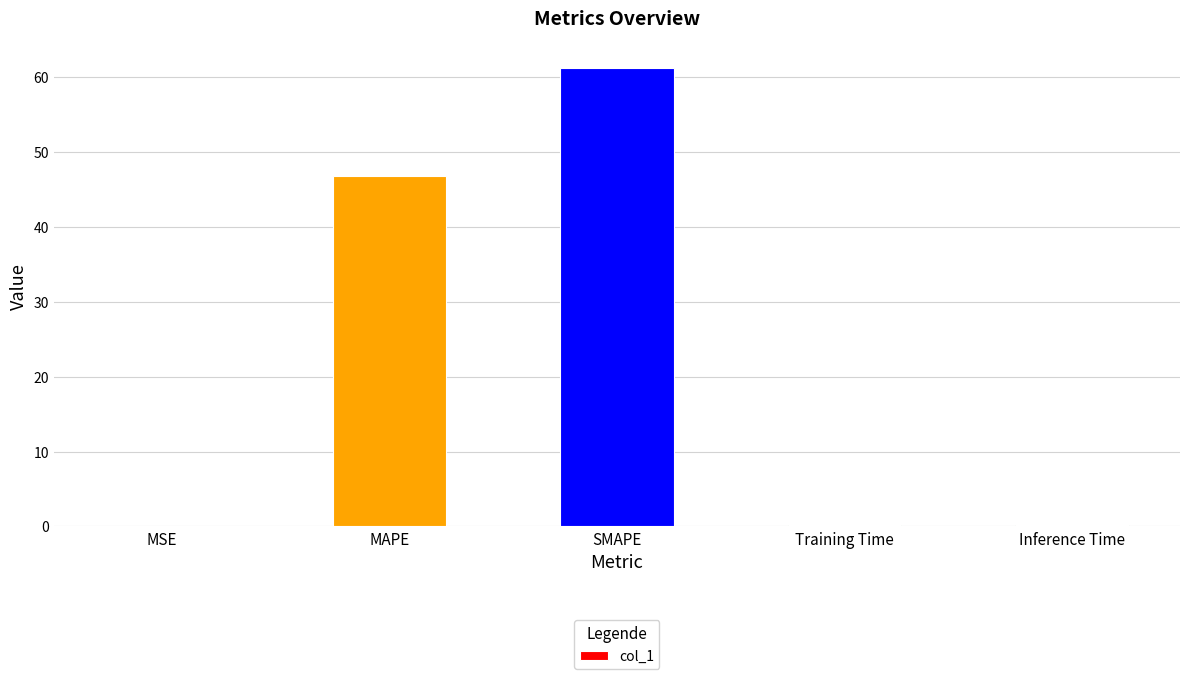

What is the maximum value shown in the chart?

61.2